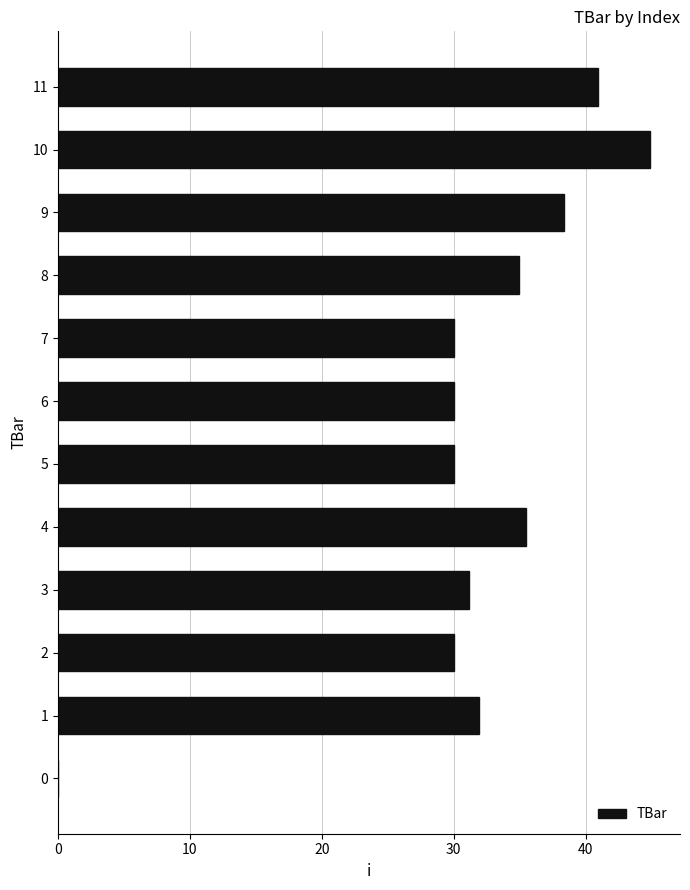

Reading bottom to top, extract all data points from this chart.

0=0.0	1=31.9	2=30.0	3=31.2	4=35.5	5=30.0	6=30.0	7=30.0	8=34.9	9=38.4	10=44.9	11=40.9